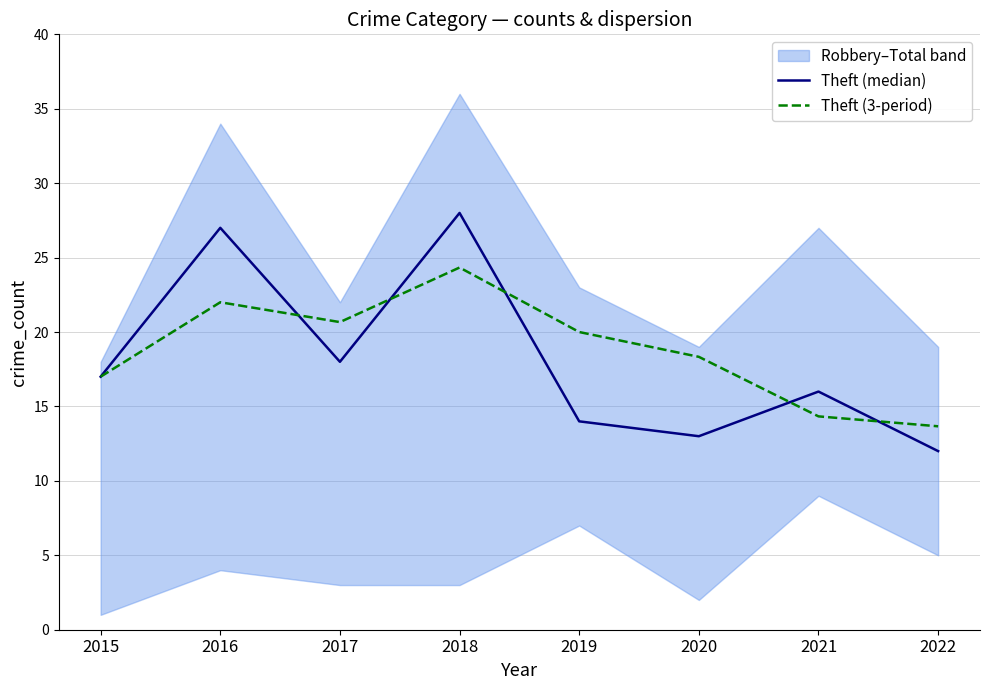

Is this an area chart (filled region under the line)?

No